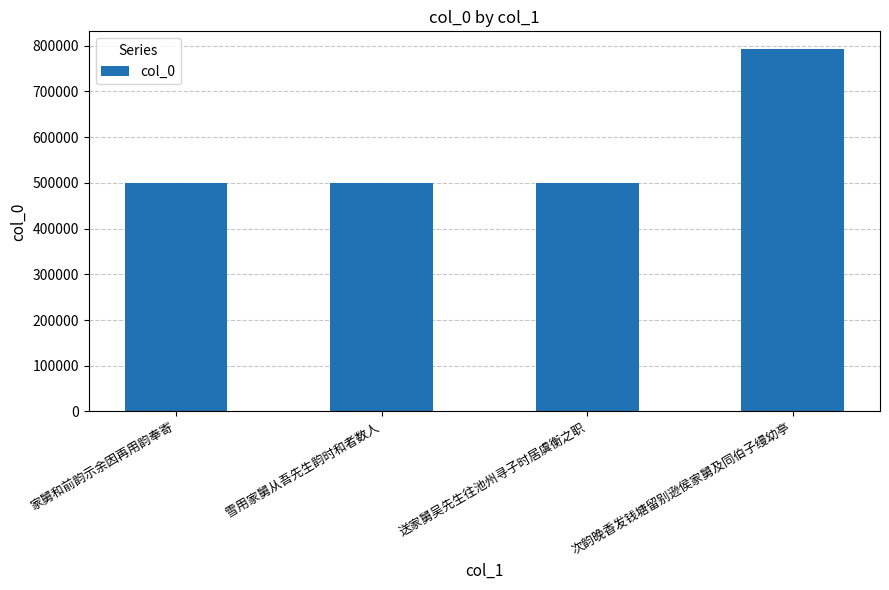

Are the bars grouped side by side (vs. stacked)?

No